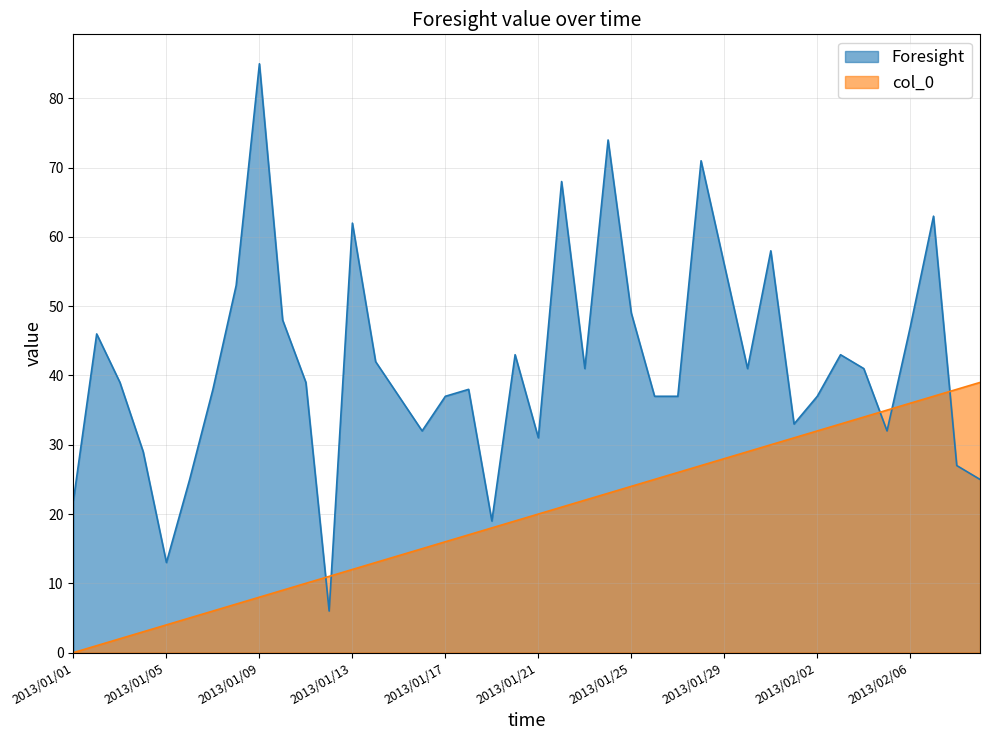

The col_0 series shows 22 at 2013/01/23. True or false?

True